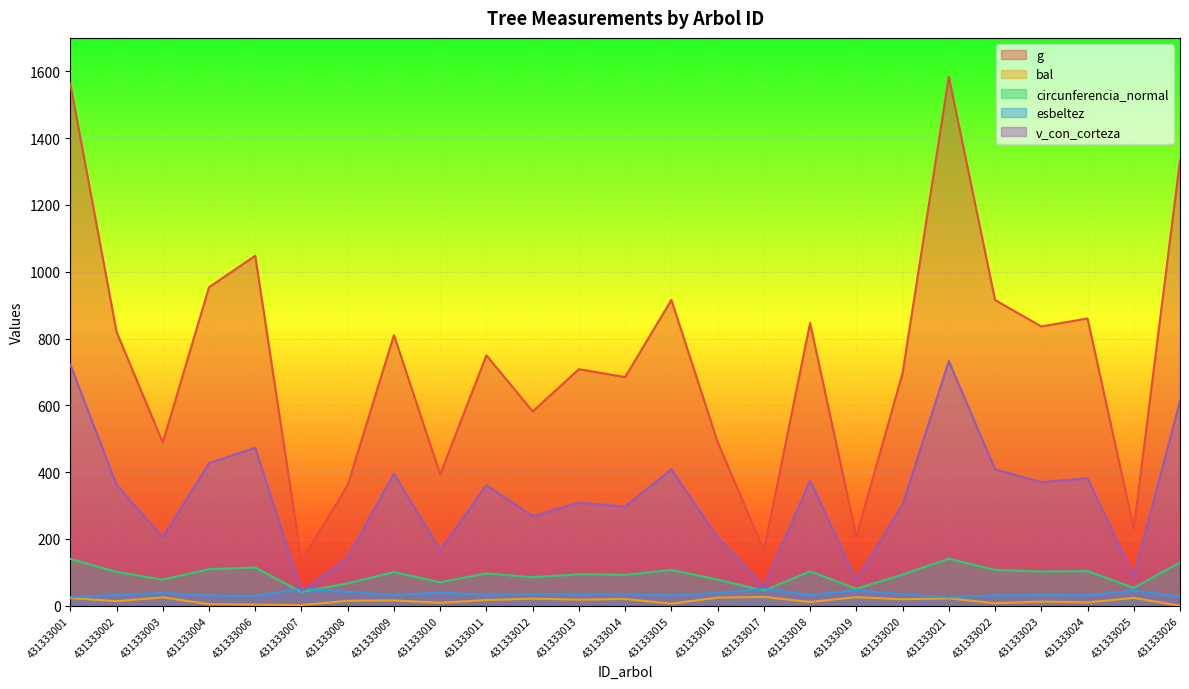

True or false: v_con_corteza has a value of 612.9 at 431333026.

True